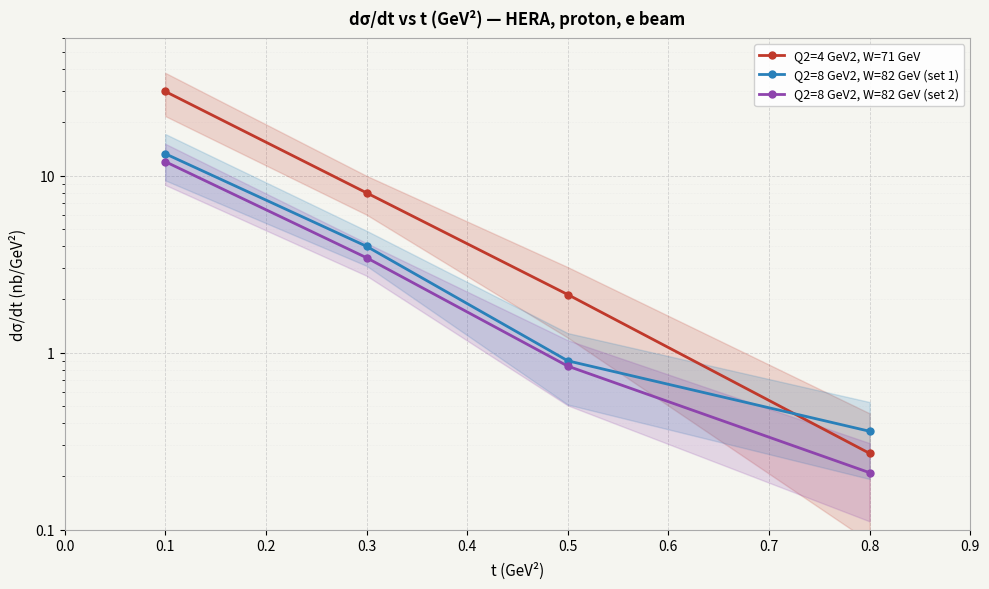

Which series changed the most between 0.1 and 0.8?

Q2=4 GeV2, W=71 GeV